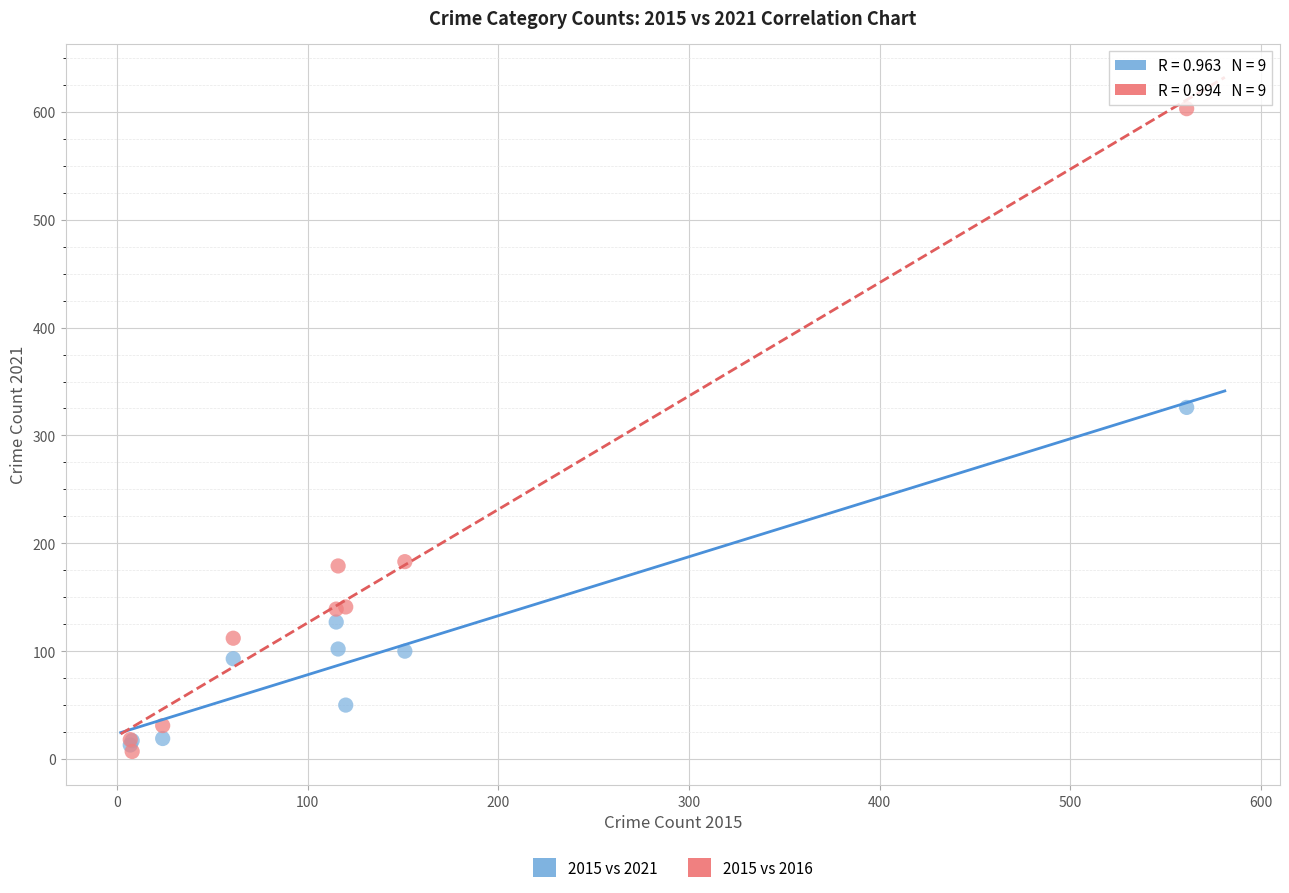

Which series contains the lowest Y value?

2015 vs 2016